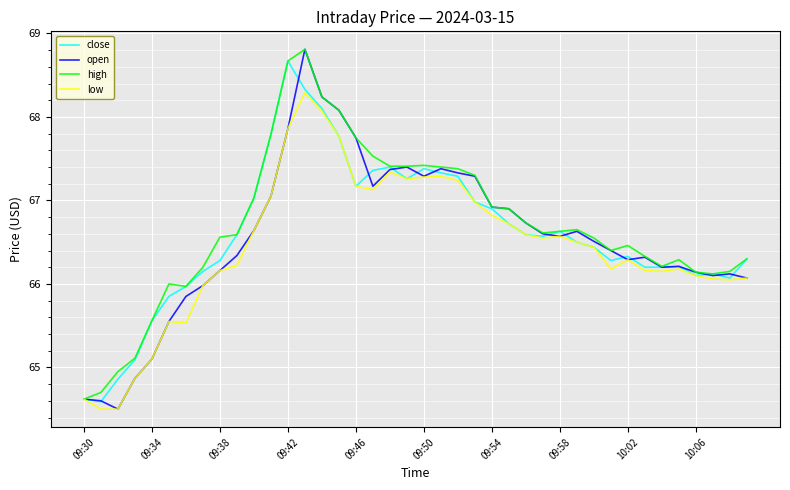

What is the lowest value of the open series?

64.5